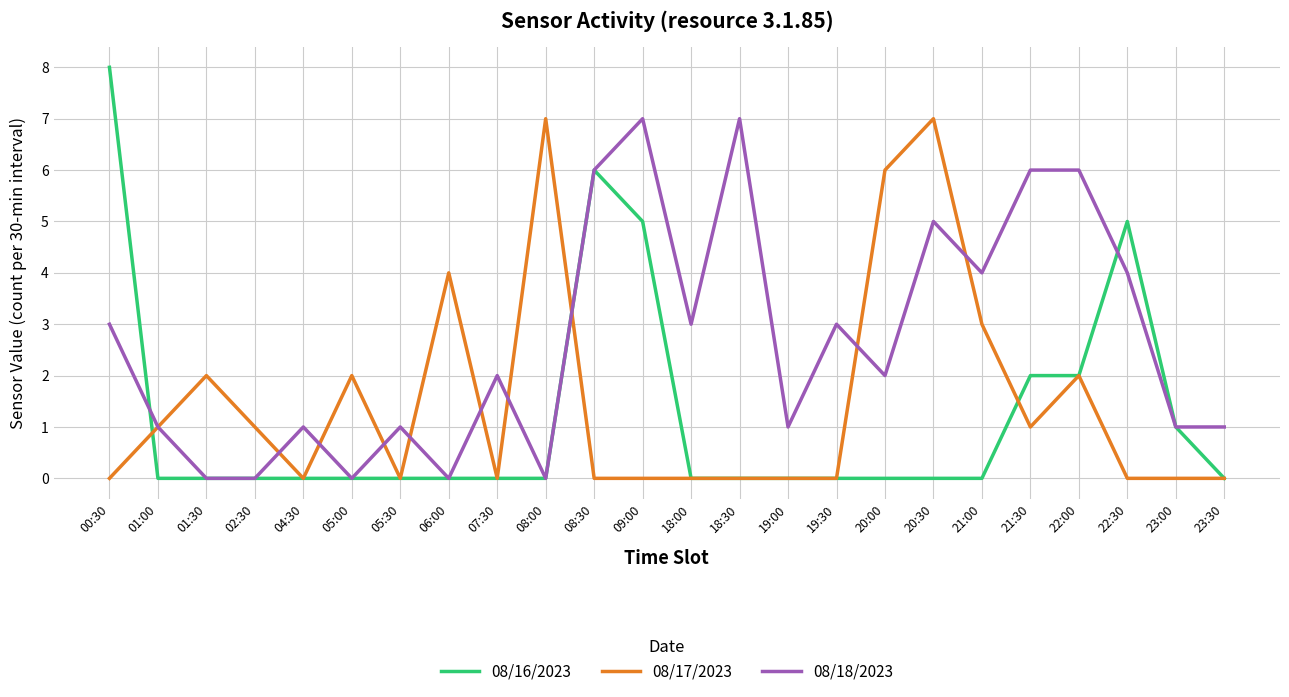

What is the difference between the maximum and second lowest values in the 08/16/2023 series?

8